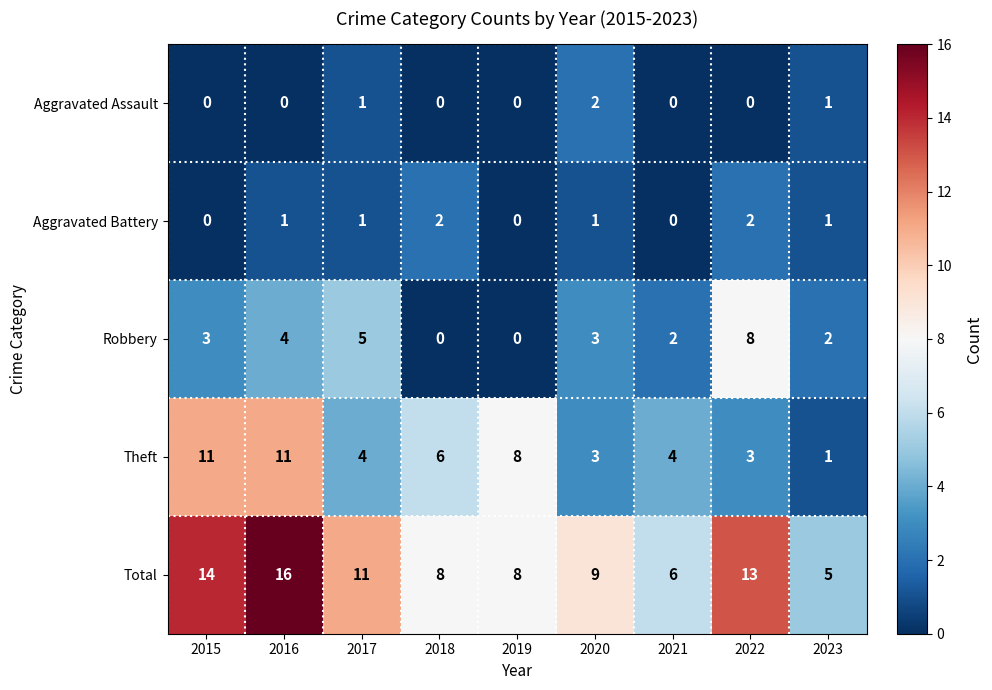

What is the spread (max minus min) of values at 2015?

14